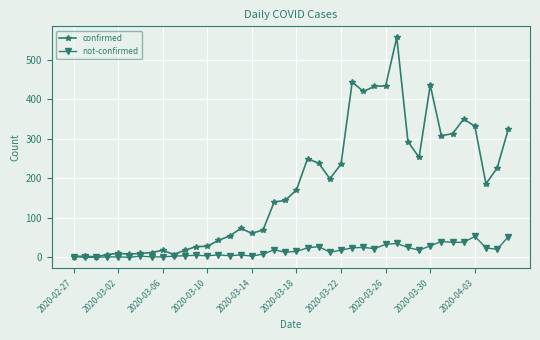

True or false: confirmed has more than 1 interior local peaks.

True